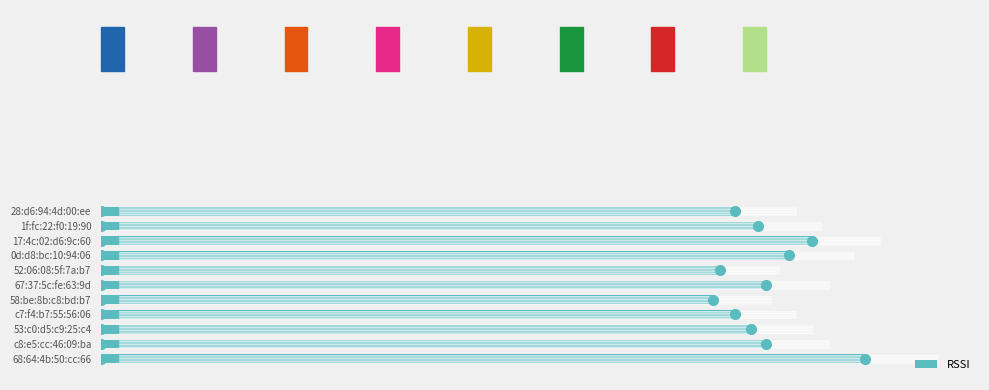

What is the average value?

87